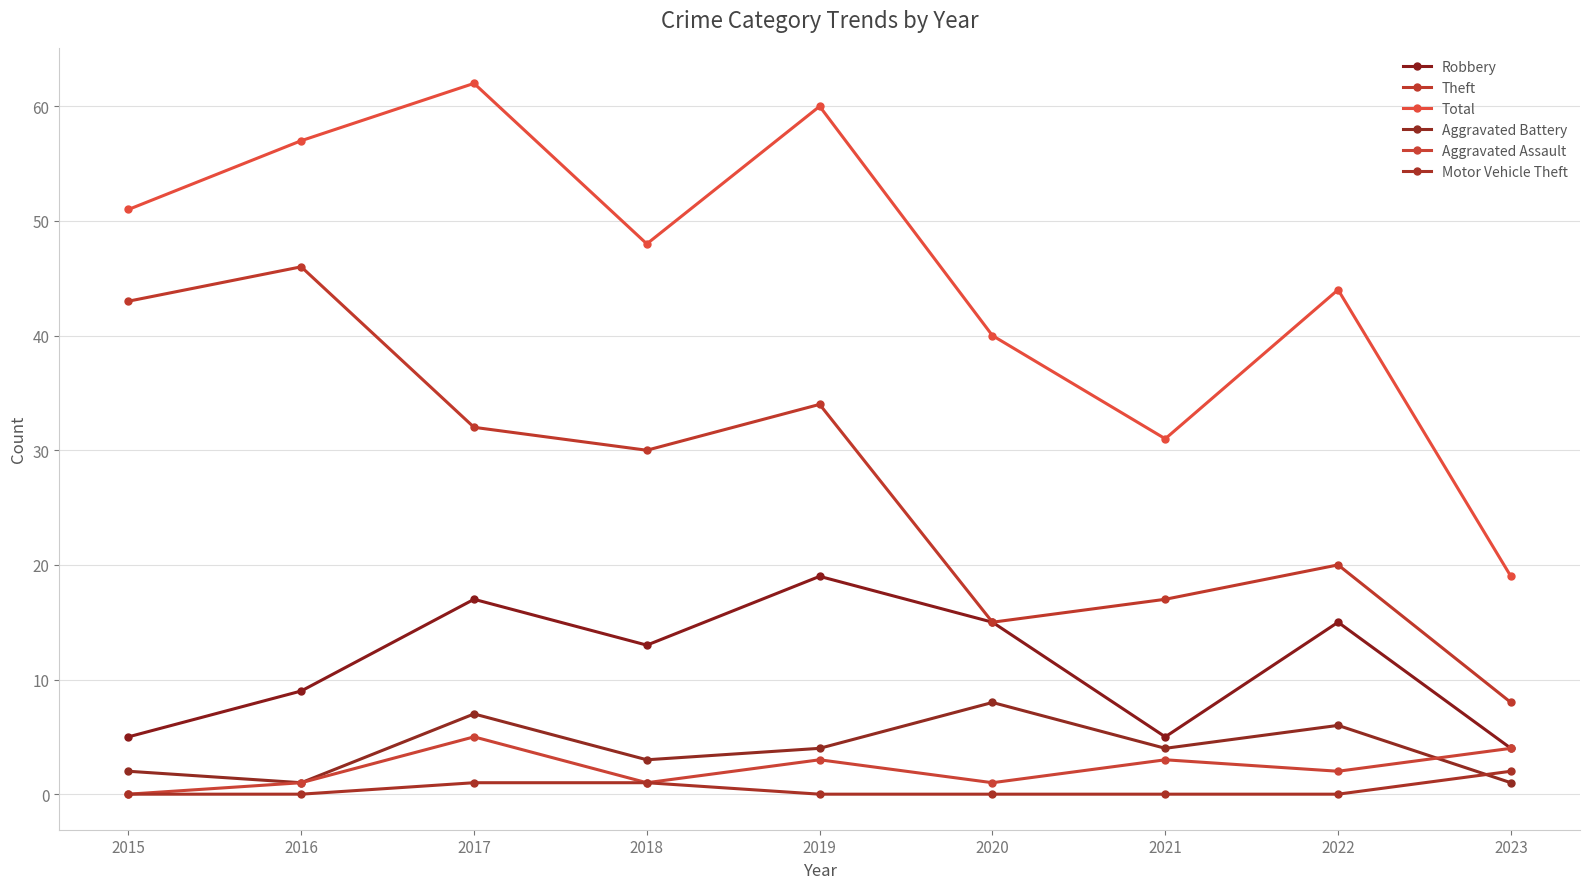

Where does the Aggravated Assault series first go above 2?

2017